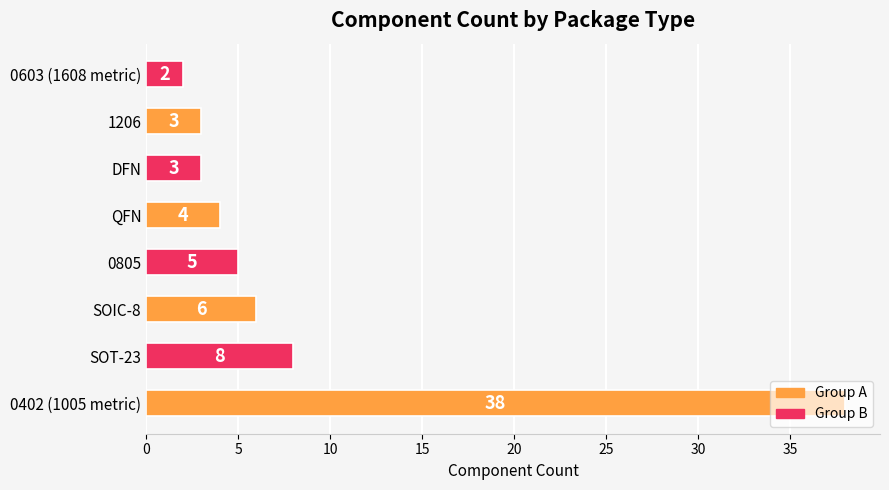

What is the maximum value shown in the chart?

38